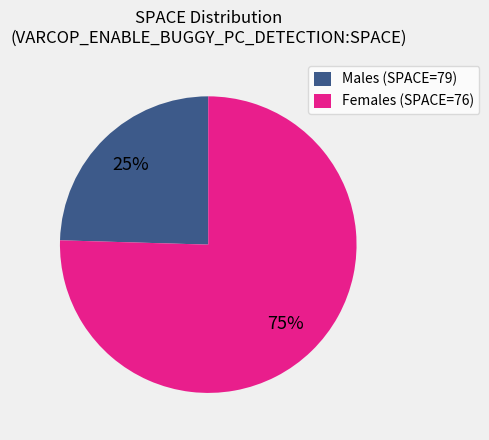

Is it true that Males (SPACE=79) is 25% of the pie?

True